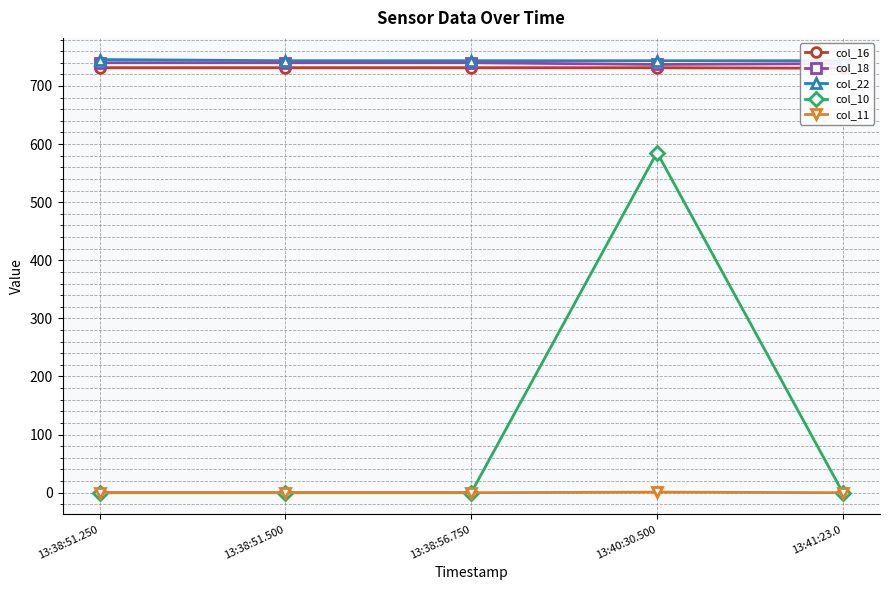

Which series changed the most between 13:38:51.500 and 13:41:23.0?

col_18